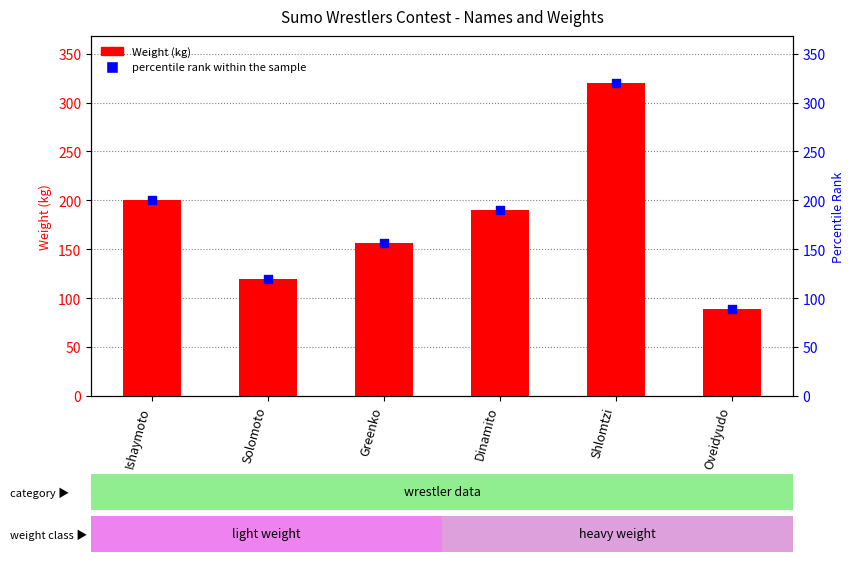

At which category is the sum across all series the highest?

Shlomtzi